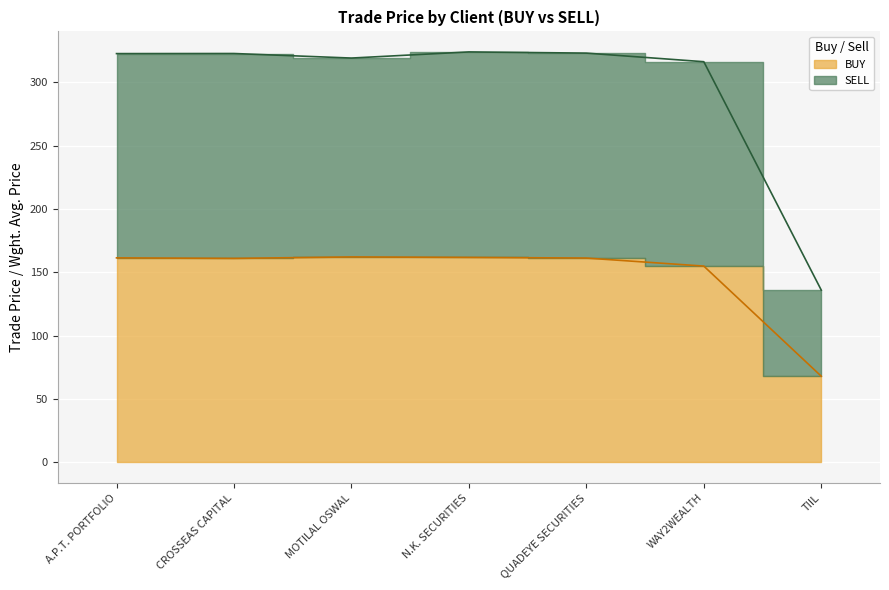

True or false: SELL and BUY cross at least once.

False